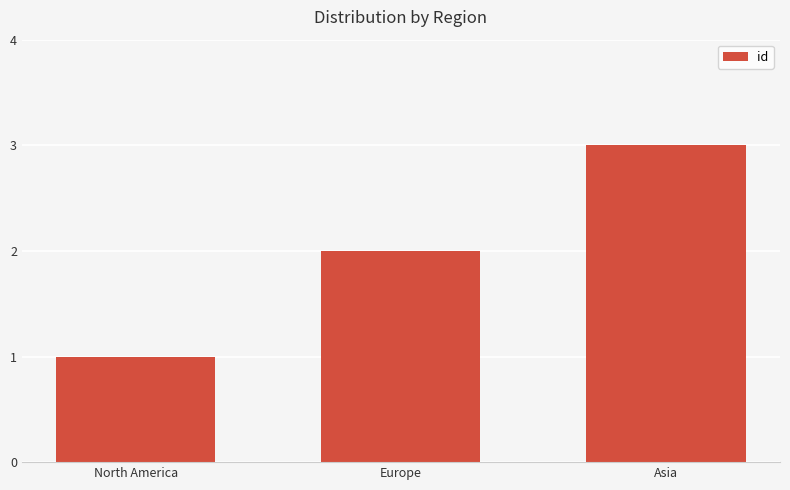

Reading right to left, transcribe all the data shown in this chart.

3	2	1